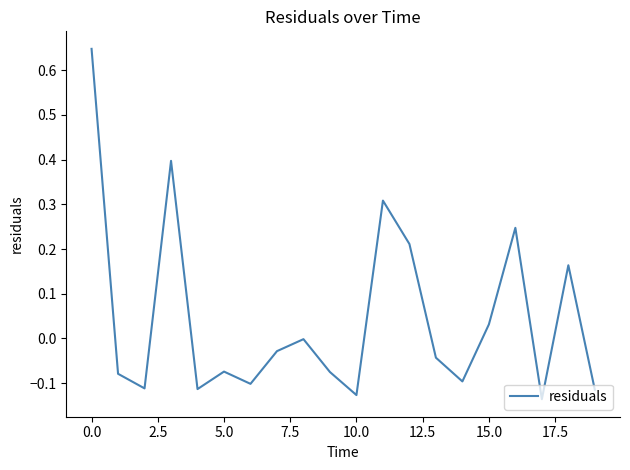

What is the sum of all values?

0.9